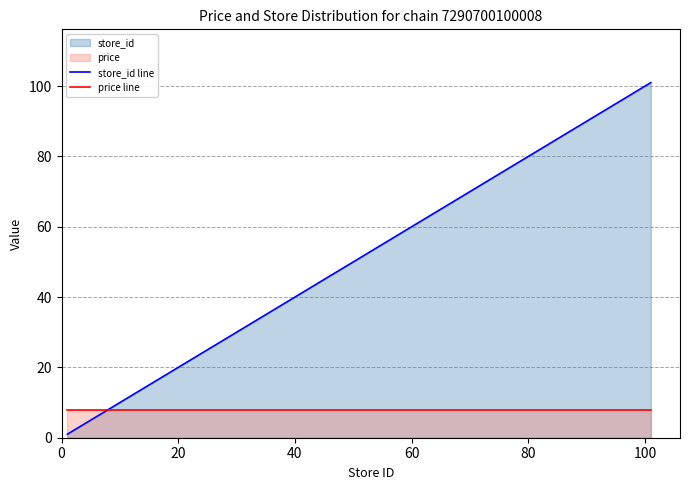

How many lines are shown in the chart?

2